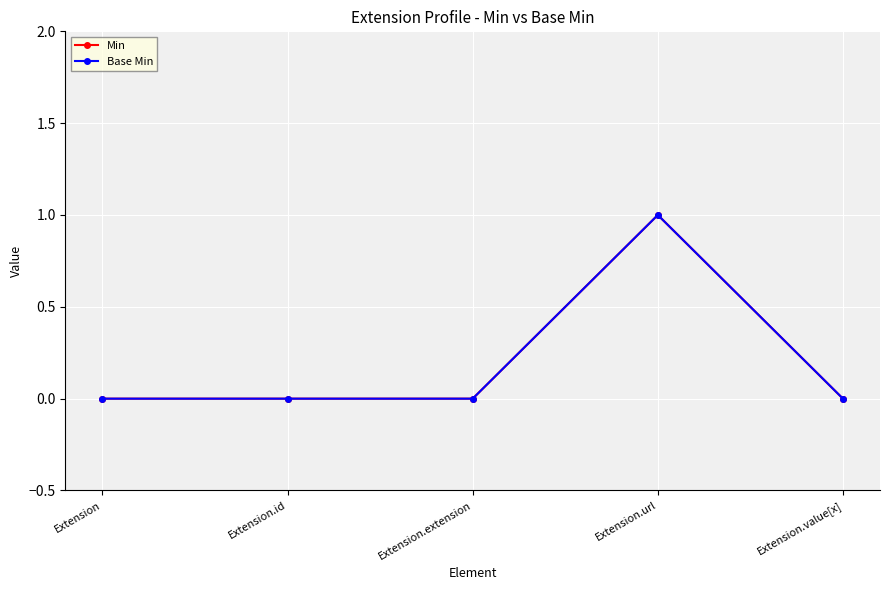

Does the chart have visible grid lines?

Yes